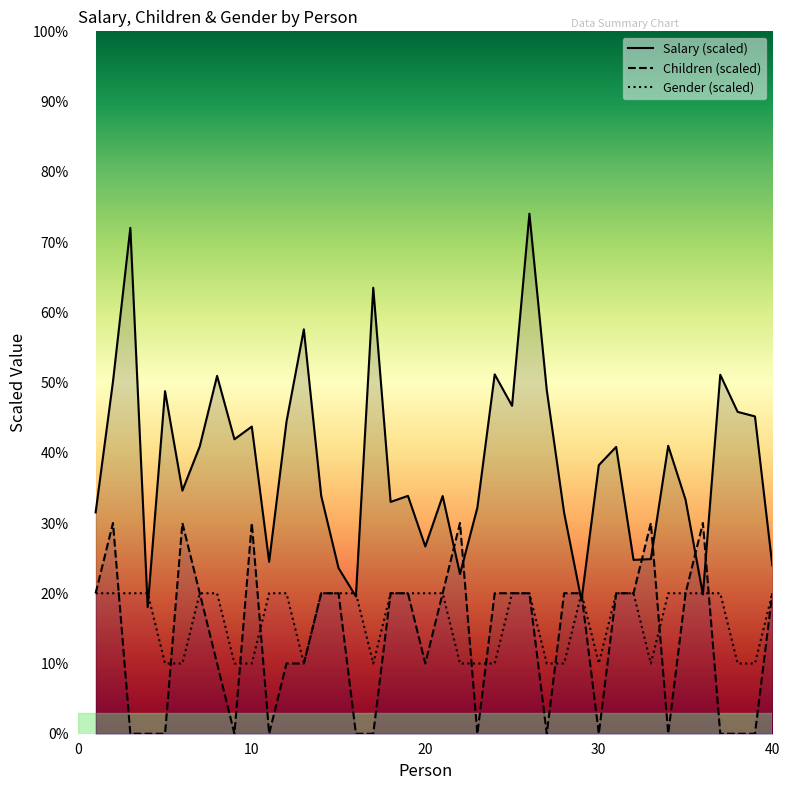

What is the total value across all series at 28?

61.5